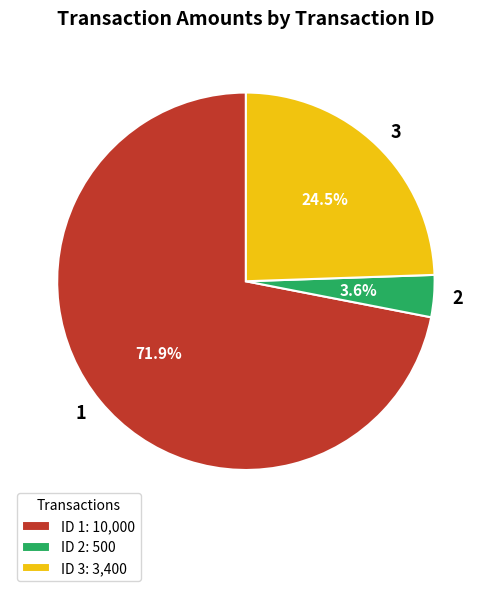

Is there any slice that represents more than half of the pie?

Yes